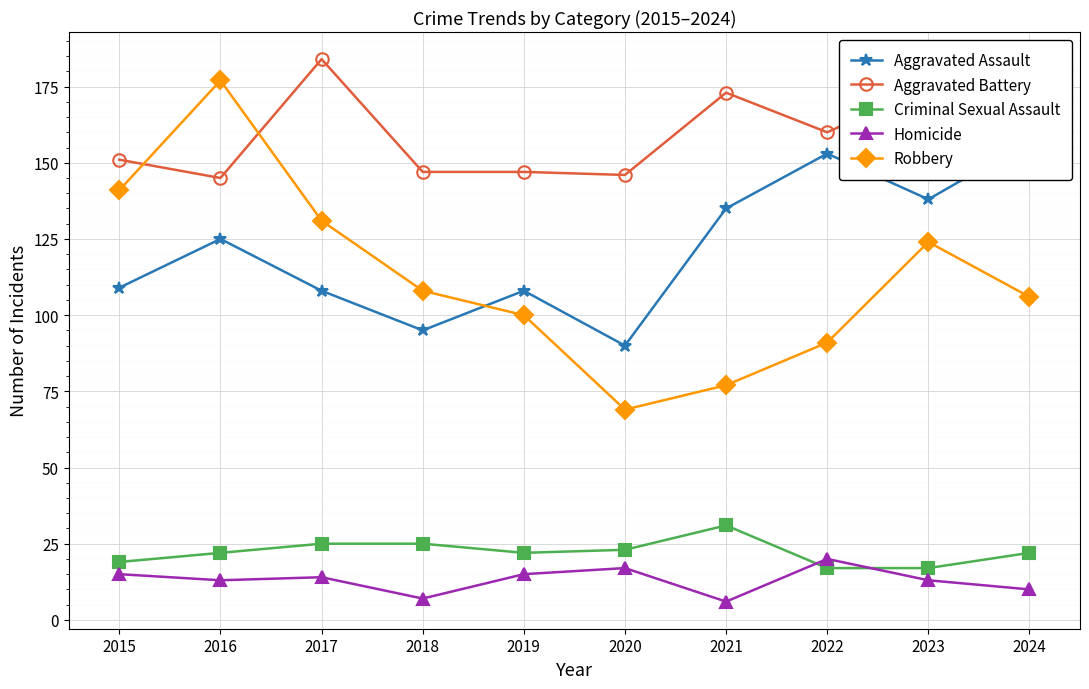

Which category has the lowest value in the Criminal Sexual Assault series?

2022